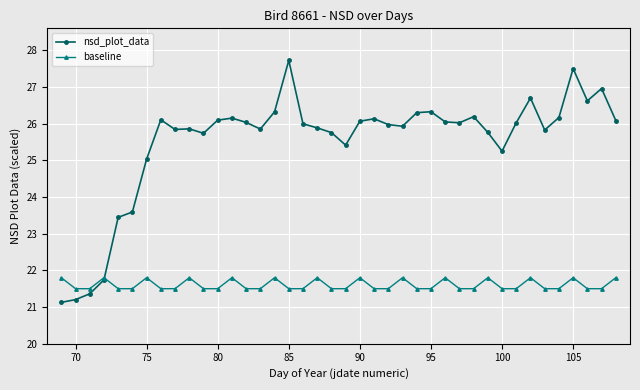

In baseline, how many points are higher than both neighbors (excluding endpoints)?

12